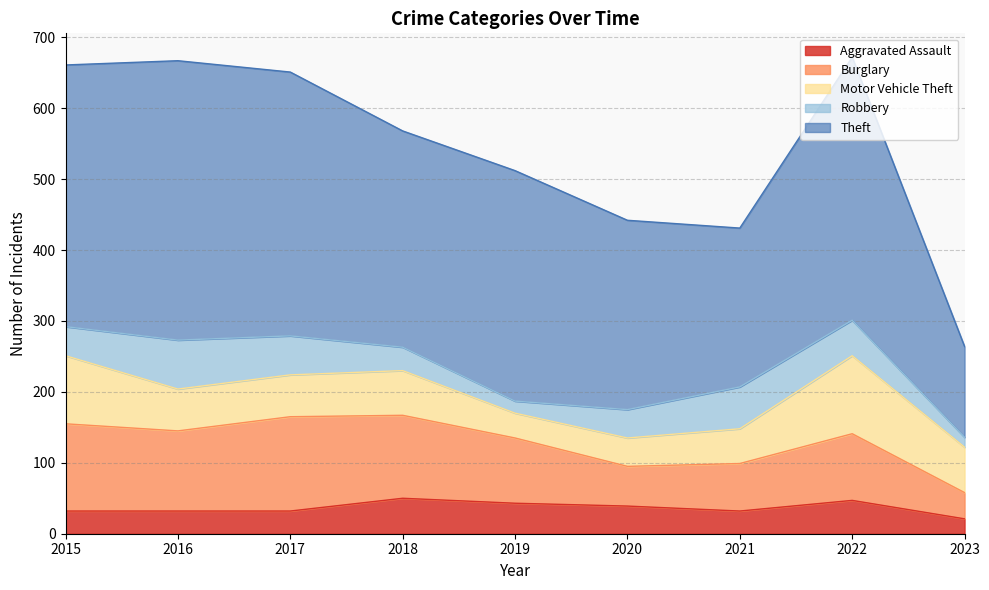

How many intersections are there between Motor Vehicle Theft and Burglary?

1